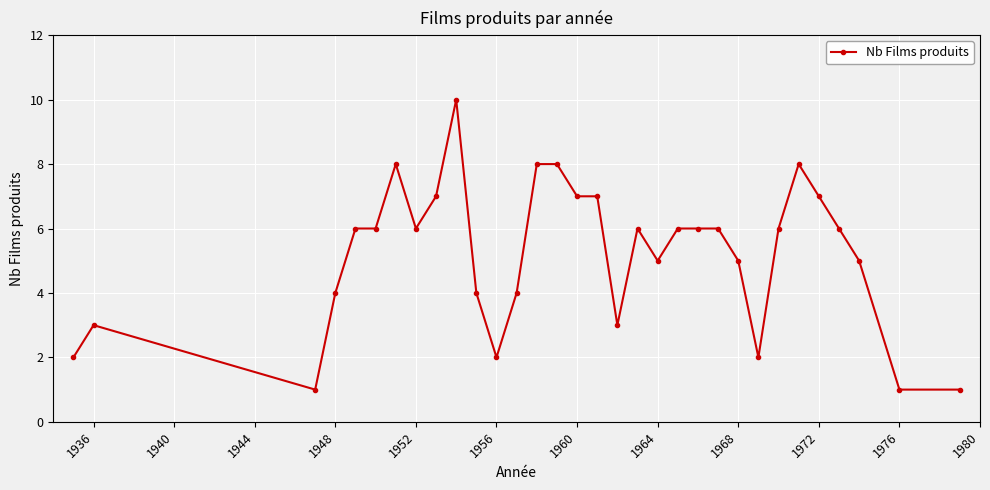

True or false: there are more than 1 points higher than both neighbors.

True